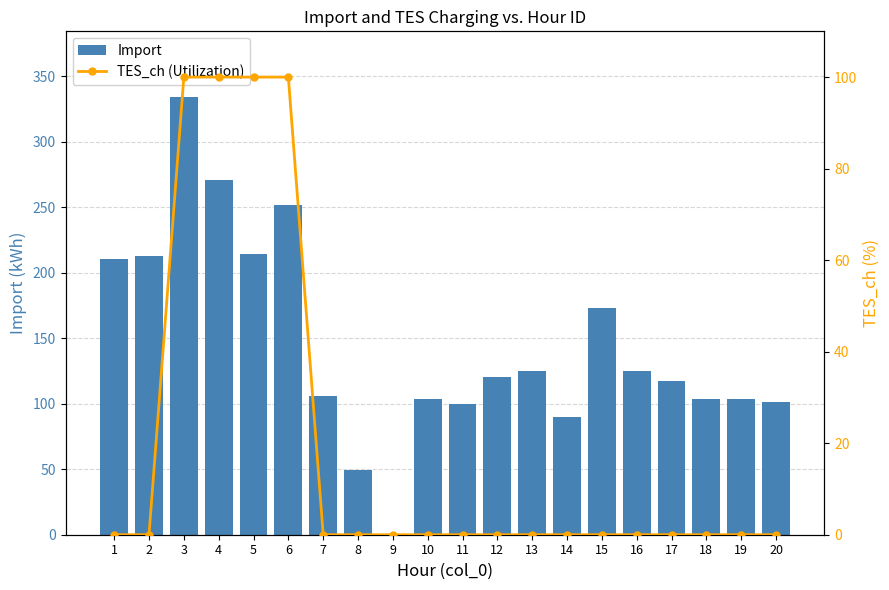

At which label is Import closest to 167?

15